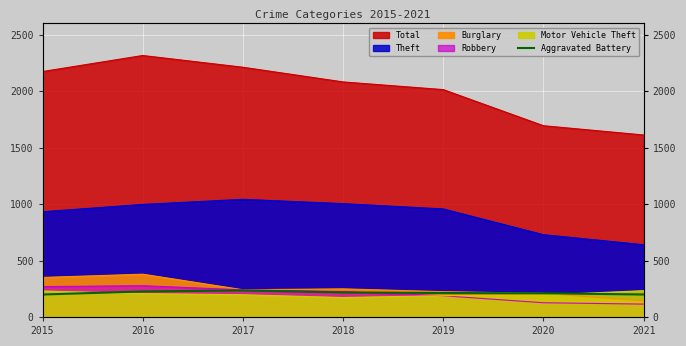

Is it true that the value at 2019 is 70?

False